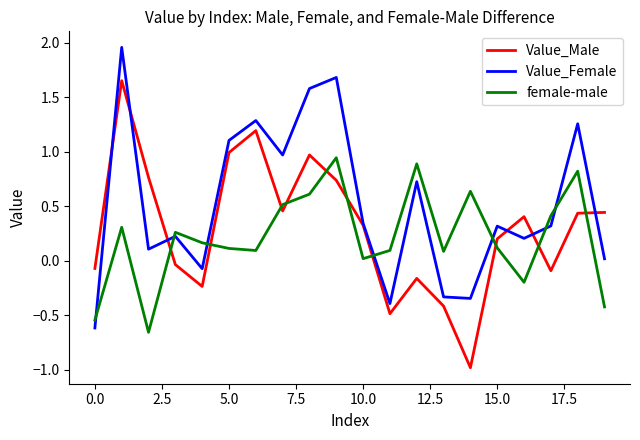

Is this an area chart (filled region under the line)?

No